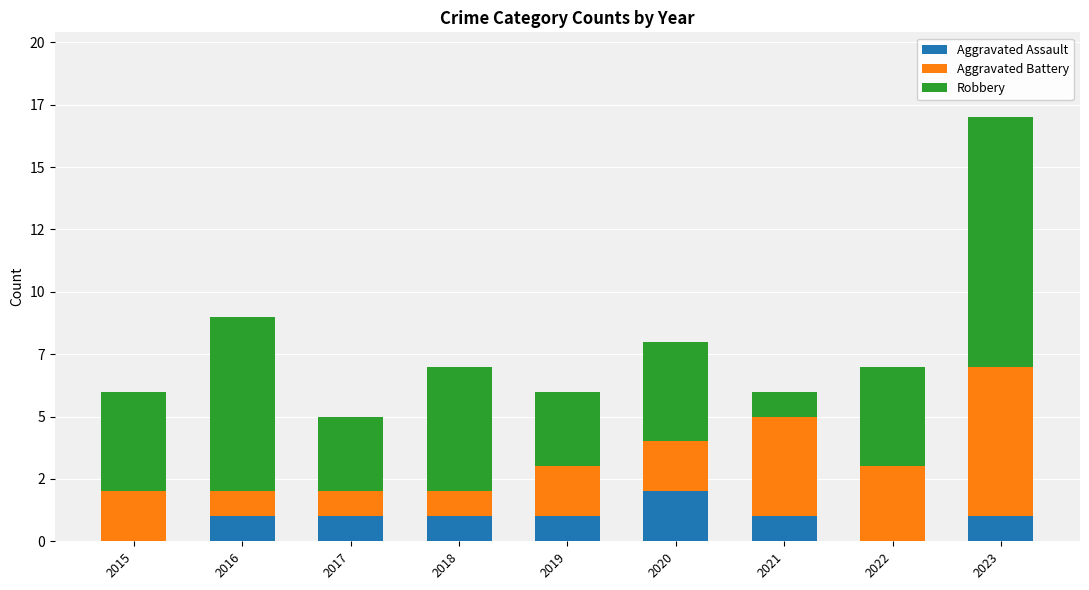

At which label does Aggravated Battery first exceed 2?

2021